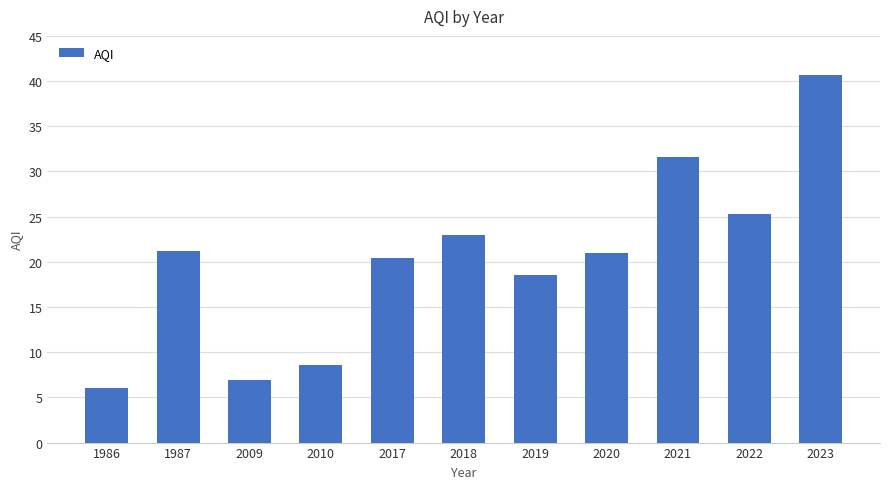

What is the greatest value displayed?

40.6